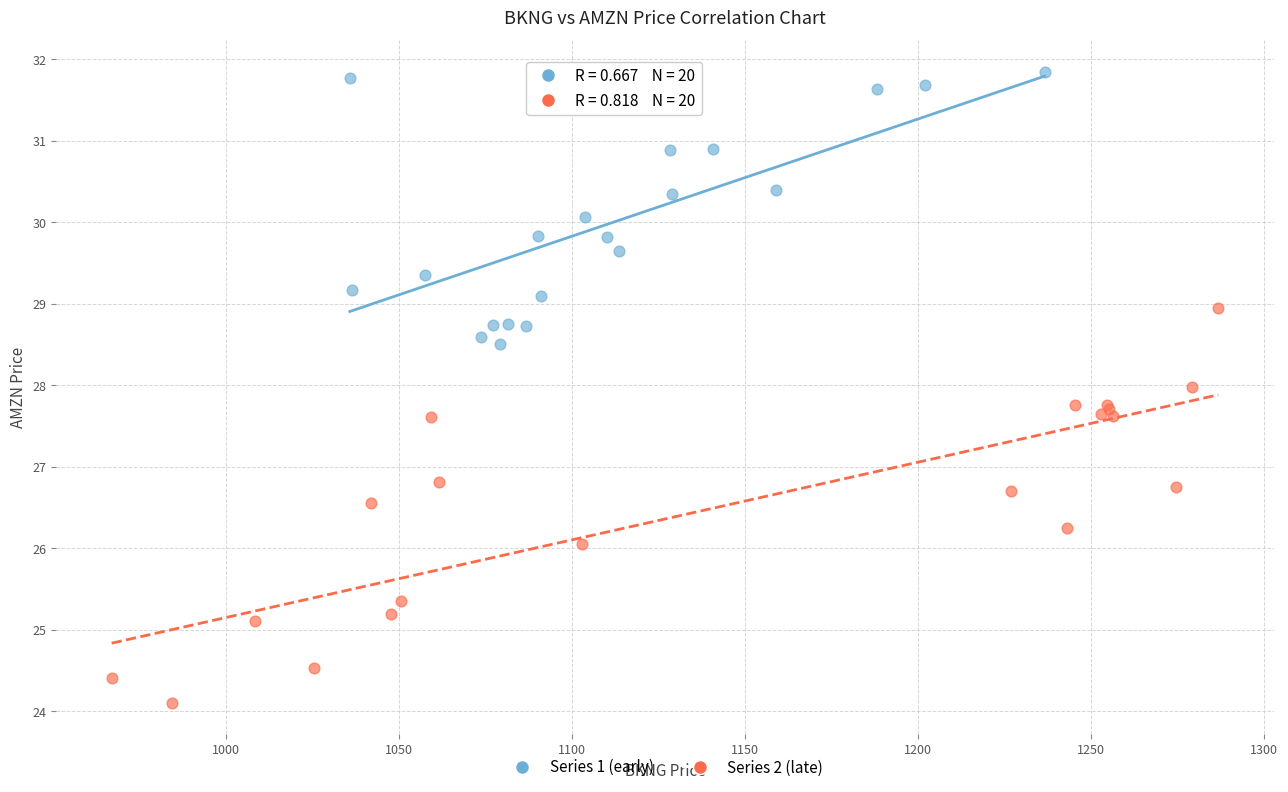

Which series contains the lowest Y value?

Series 2 (late)